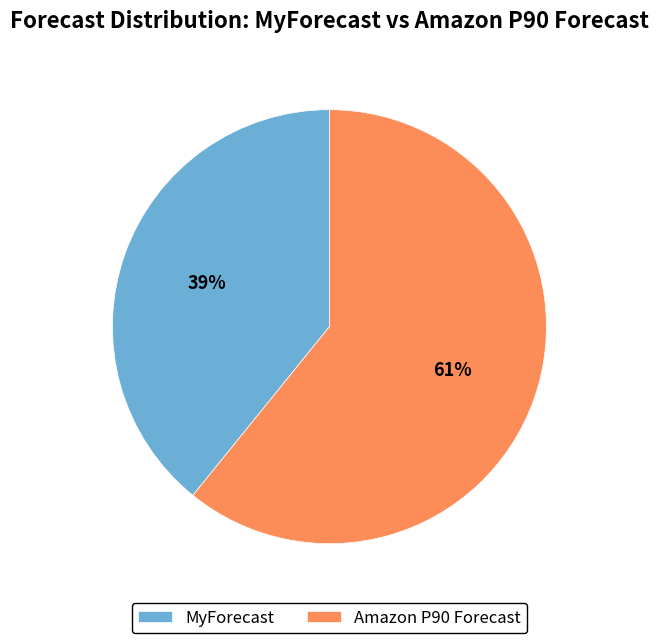

Combined, do MyForecast and Amazon P90 Forecast account for over 50%?

Yes